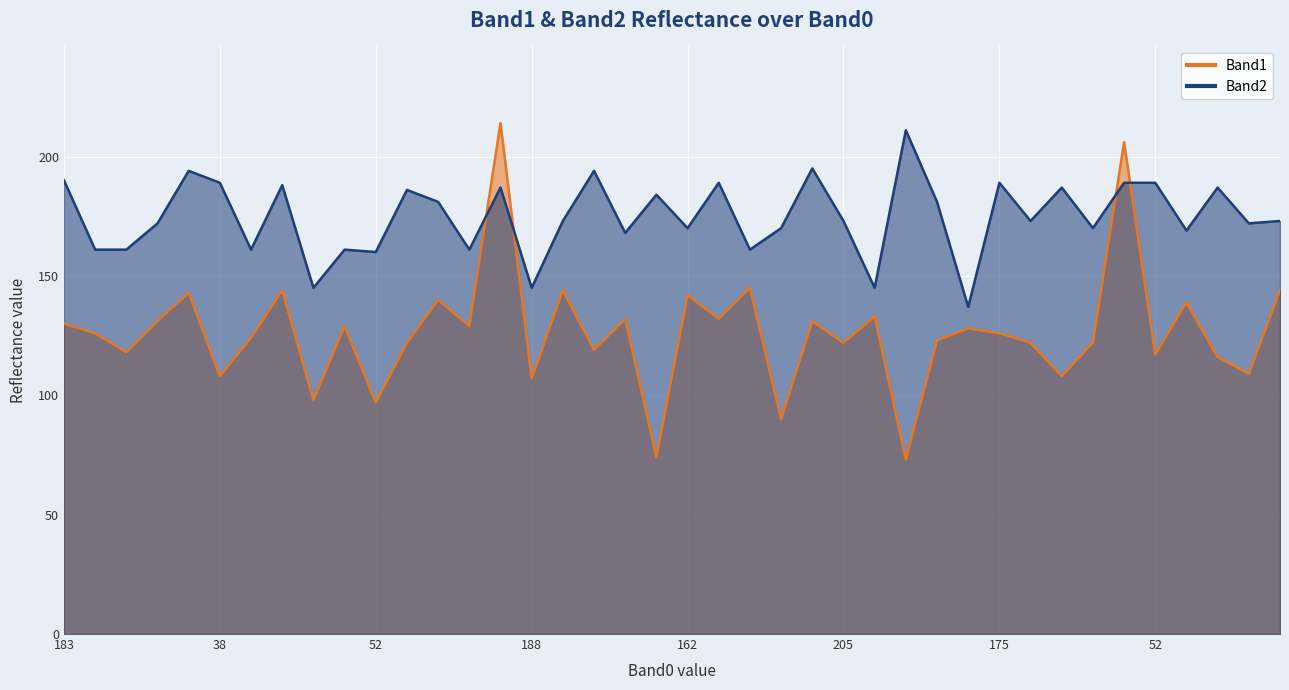

At which category does Band2 reach its first local peak?

171